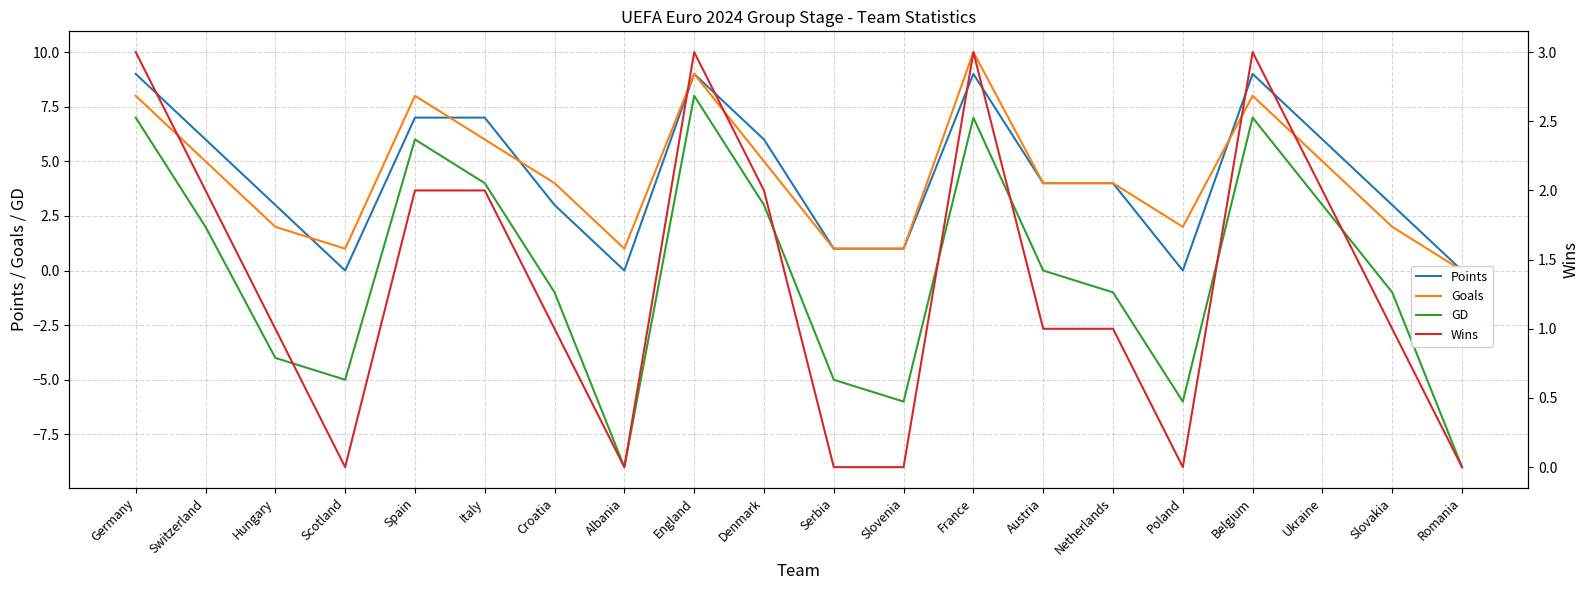

What is the label of the 2nd point from the right?

Slovakia